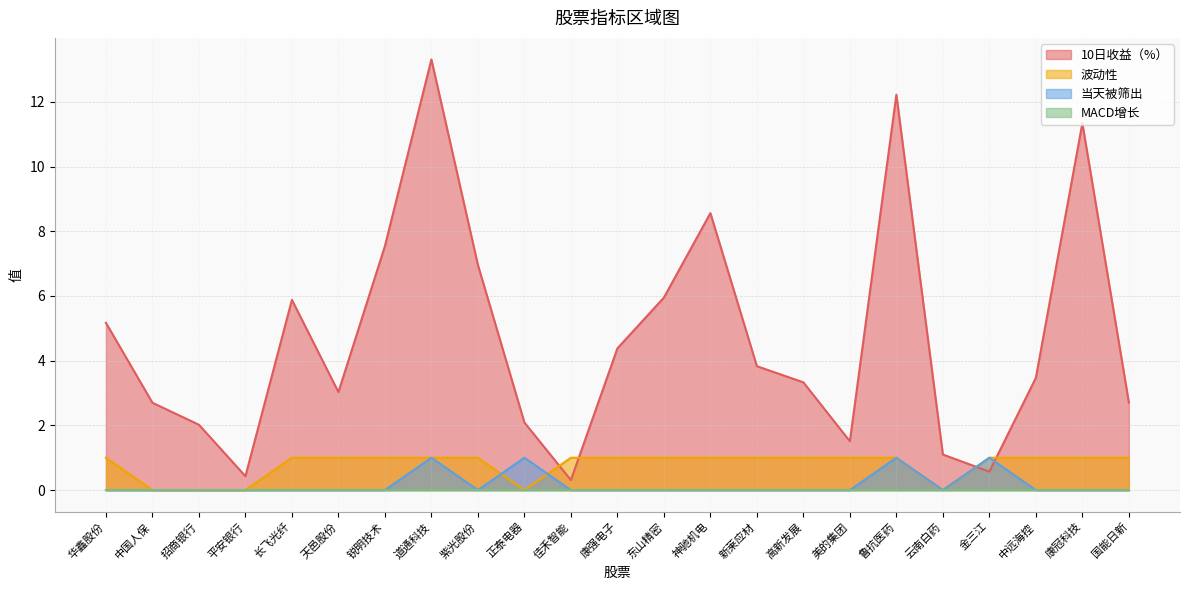

Does the chart have visible grid lines?

Yes